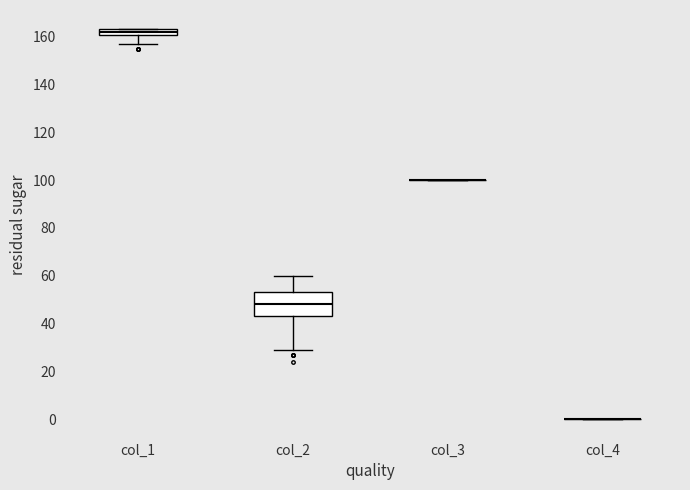

Comparing the boxes themselves (not the whiskers), which one is the tallest?

col_2